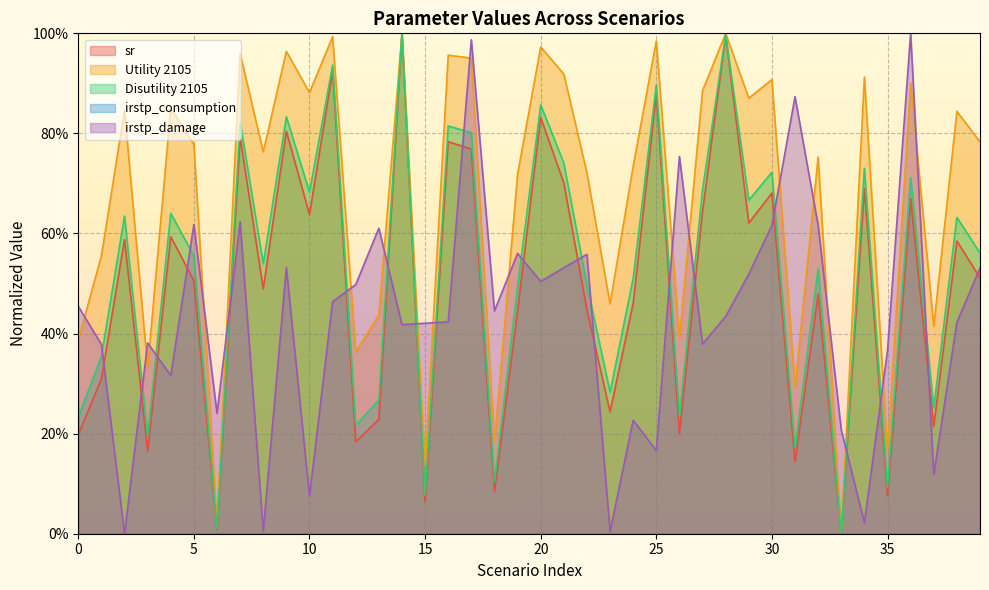

How many lines are shown in the chart?

4